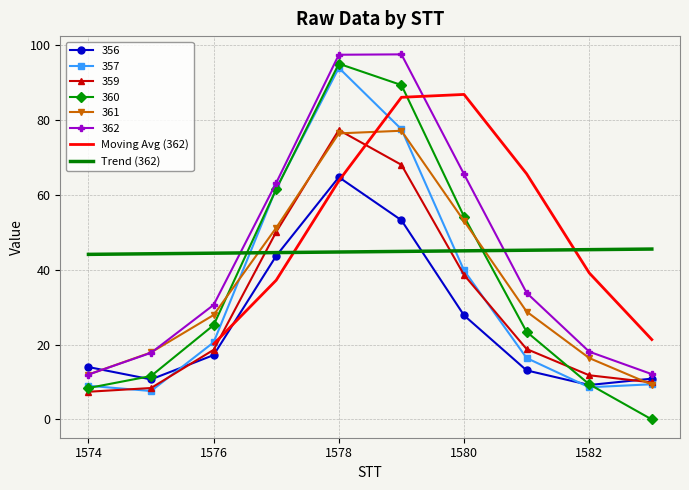

Rank the categories by 356 value from lowest to highest.

1582, 1575, 1583, 1581, 1574, 1576, 1580, 1577, 1579, 1578